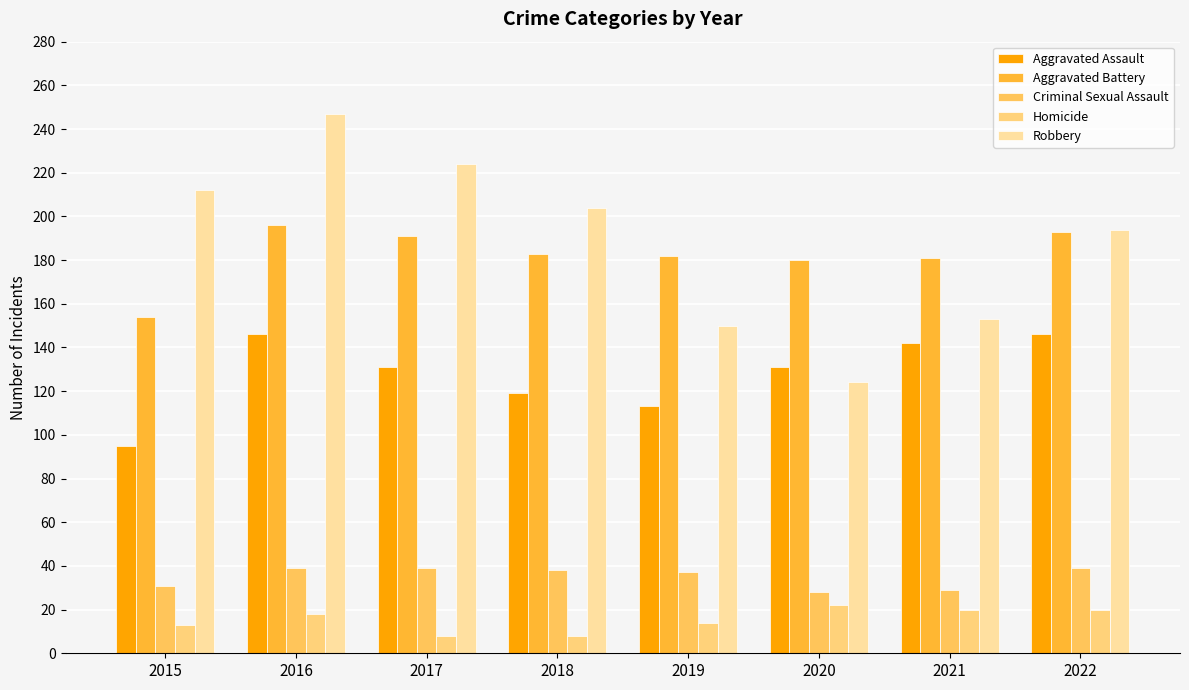

How many groups of bars are there?

8